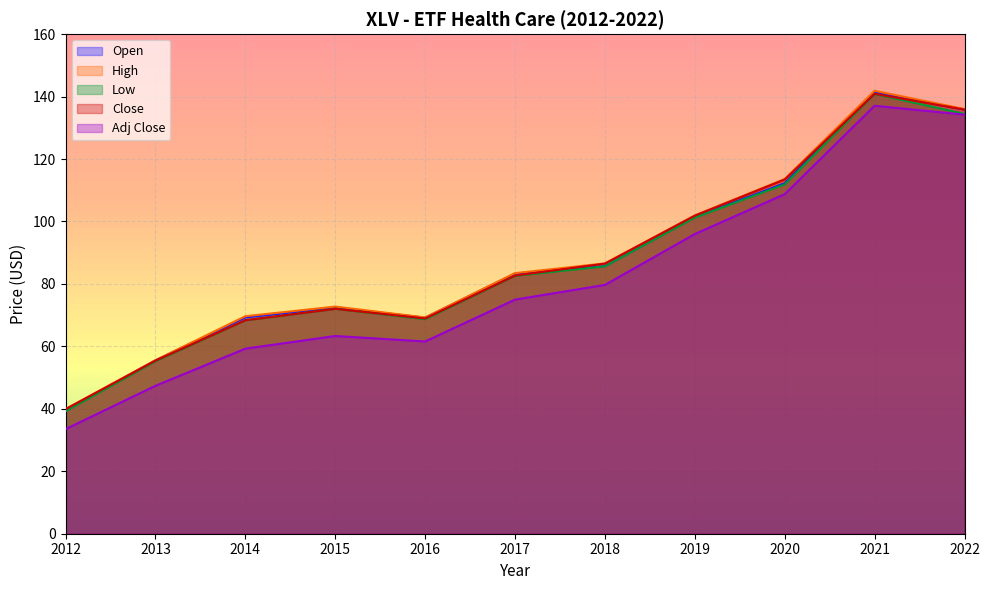

The value of Adj Close at 2021 is 137.1. True or false?

True